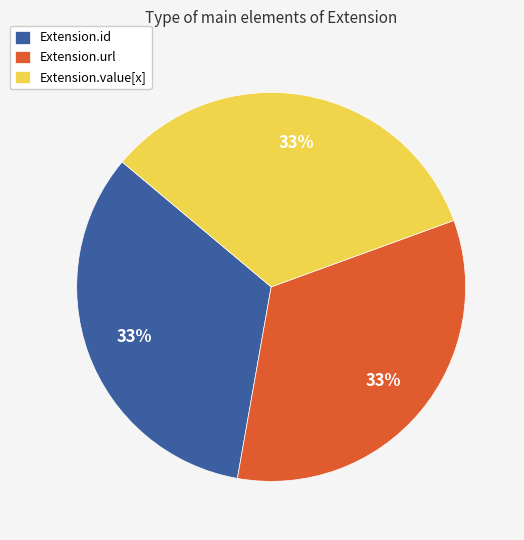

To the nearest percent, what is the difference between the largest and smallest slice percentages?

0%